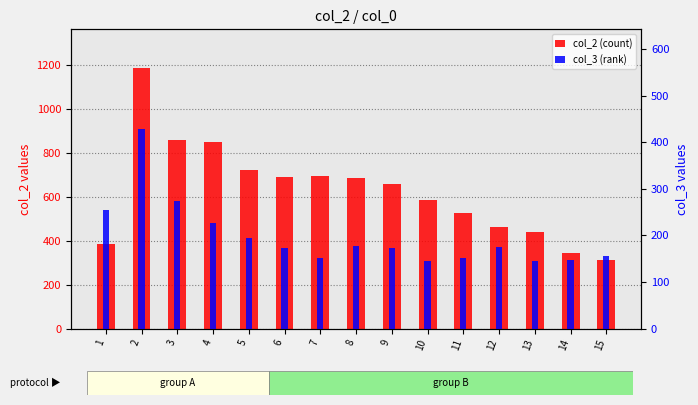

Reading right to left, extract all data points from this chart.

col_2 (count): 310	342	437	460	526	586	659	684	696	691	723	849	857	1184	386
col_3 (rank): 155	146	145	174	152	145	173	177	151	172	194	226	273	428	254